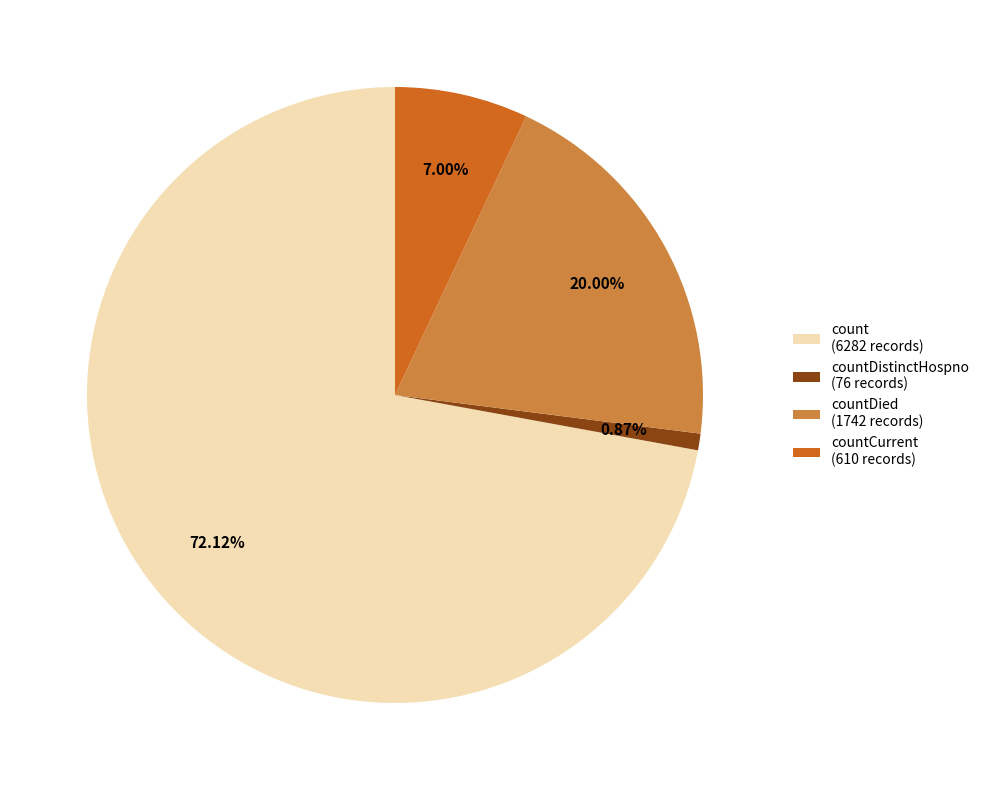

Which has a higher value, count (6282 records) or countCurrent (610 records)?

count (6282 records)